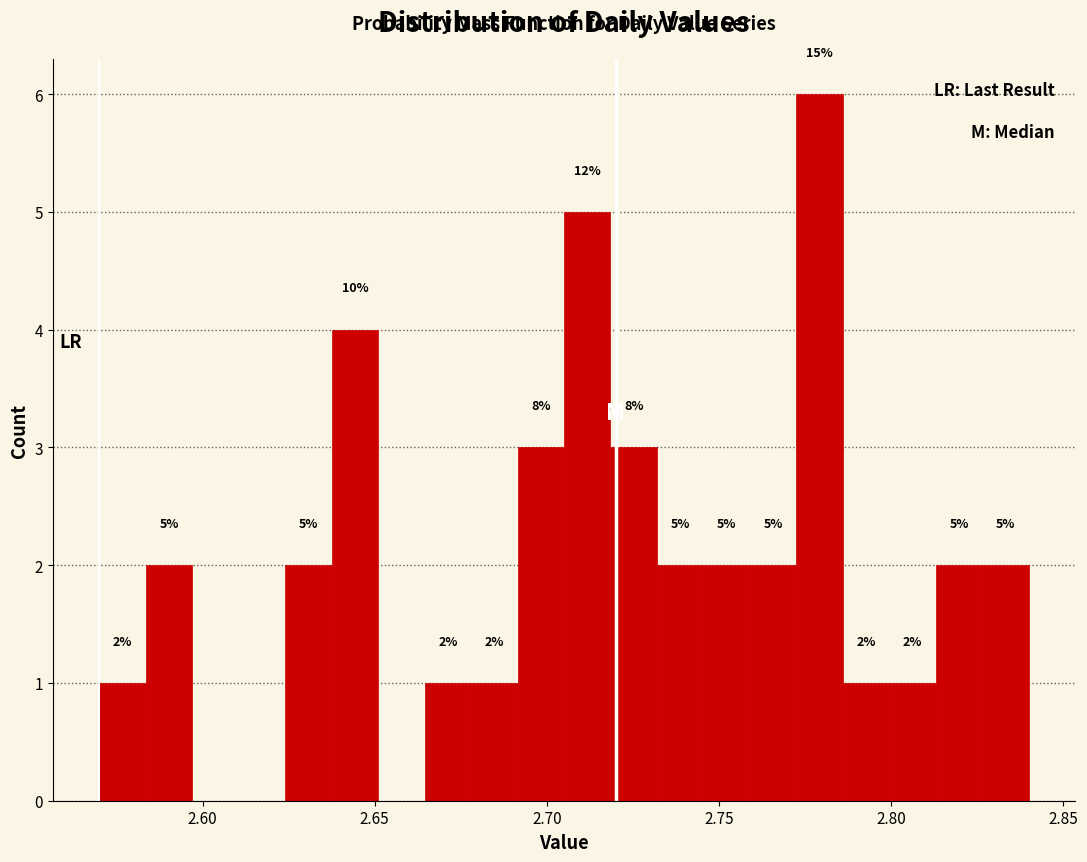

Around what value on the x-axis is the tallest bar? Give the approximate position of its centre, as read against the axis.

2.780